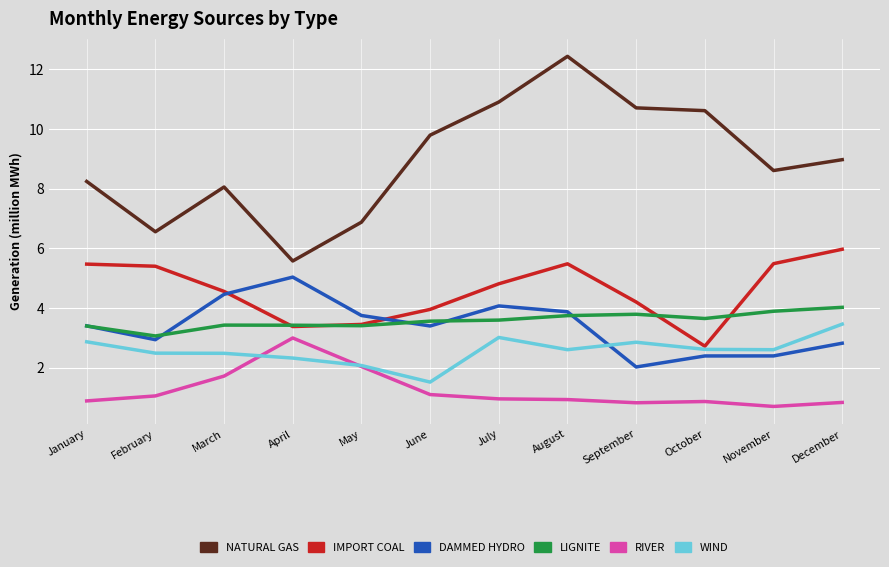

Which label corresponds to the smallest value in the chart?

November